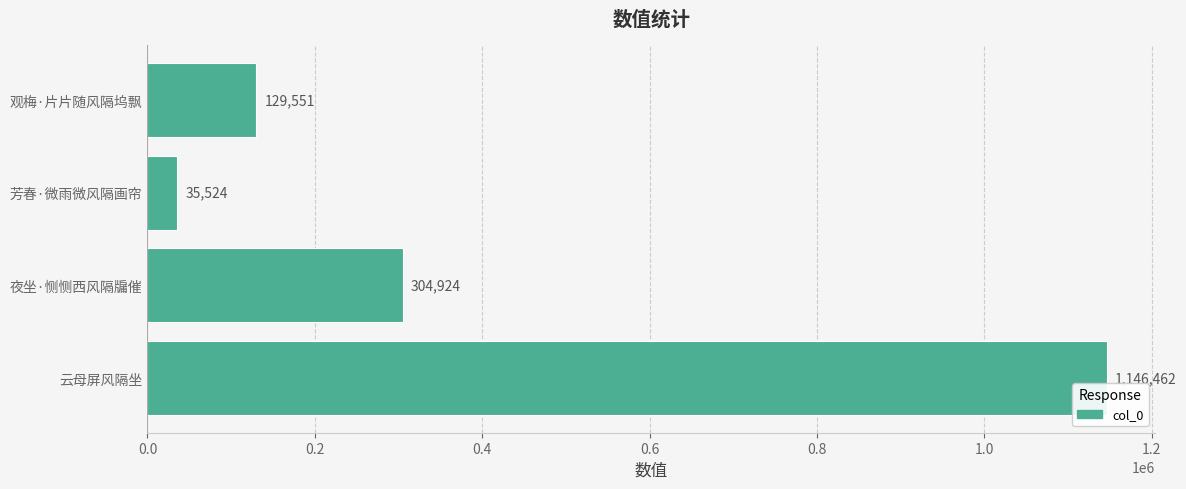

What is the average value?

404115